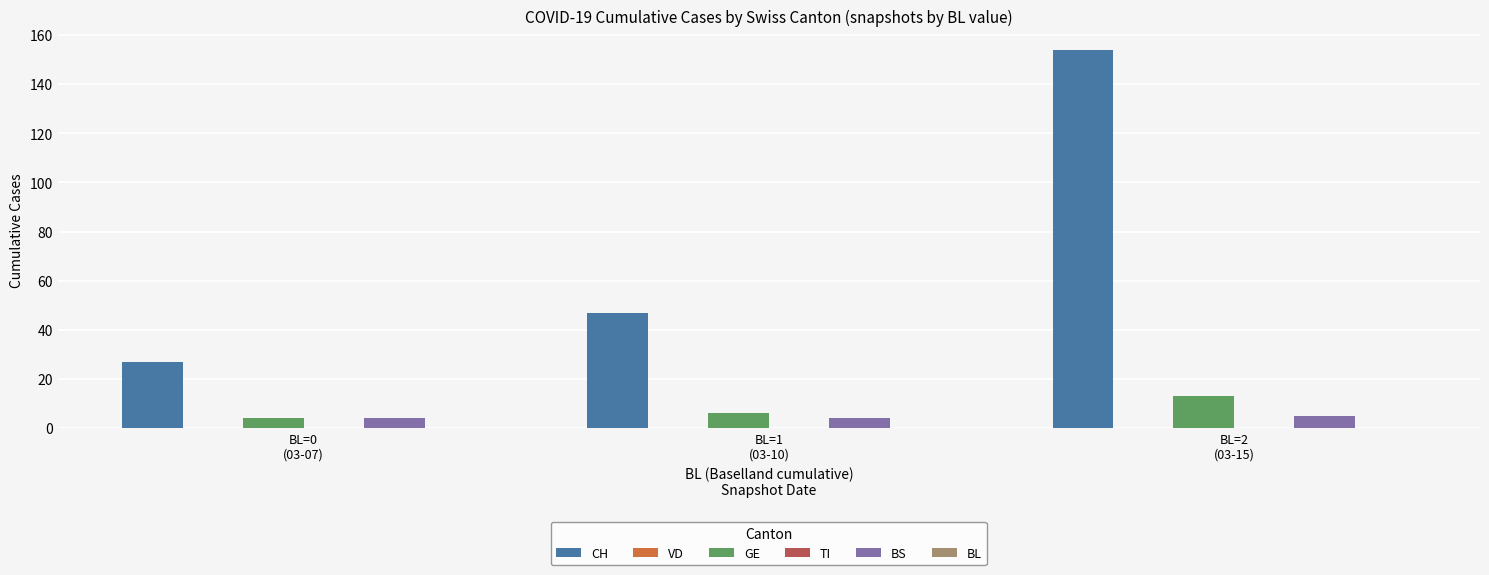

Are the bars grouped side by side (vs. stacked)?

Yes